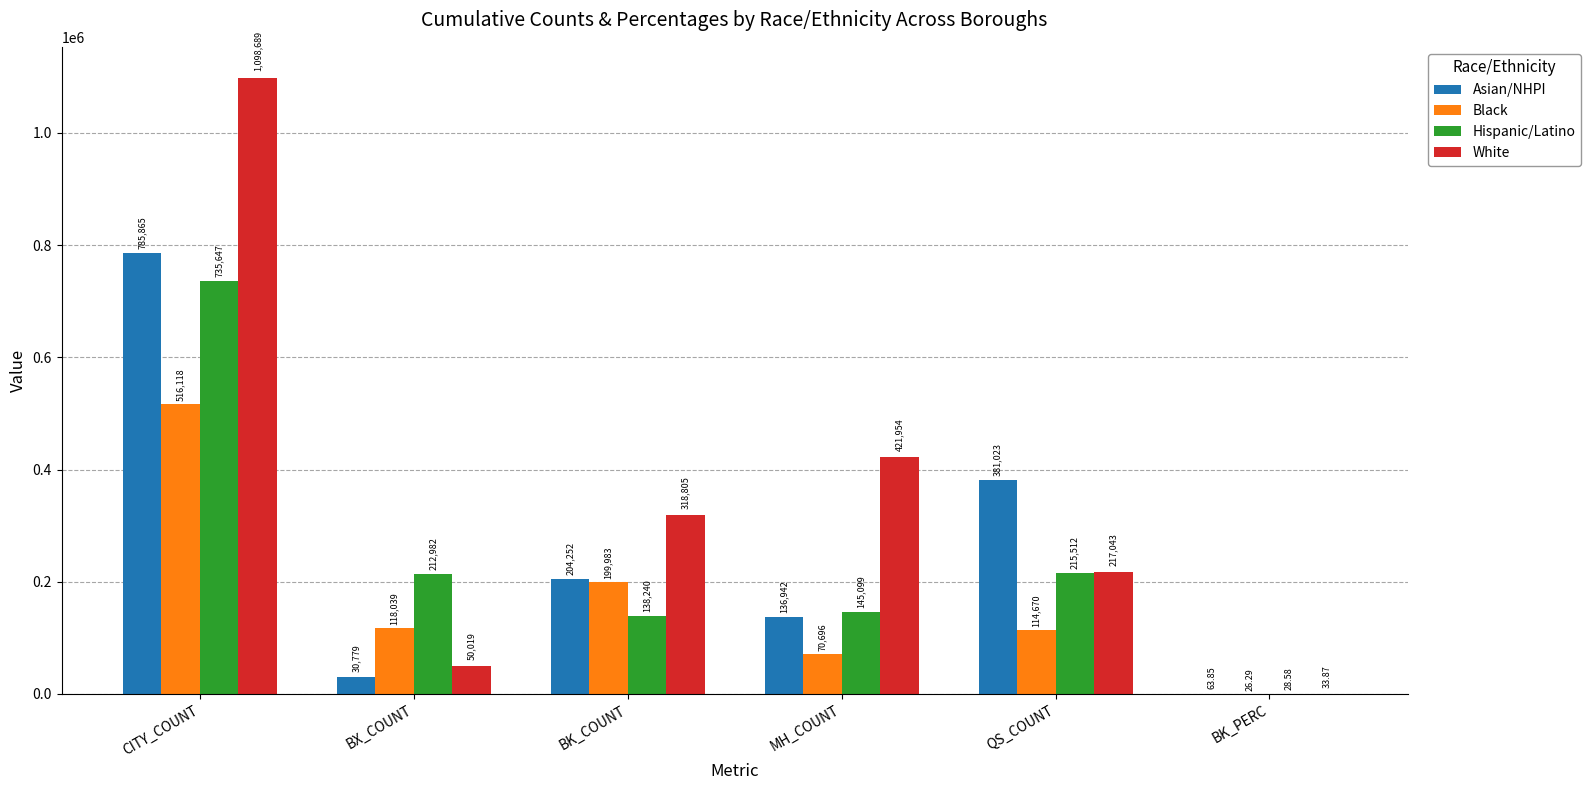

What is the sum of all Hispanic/Latino values?

1447508.6